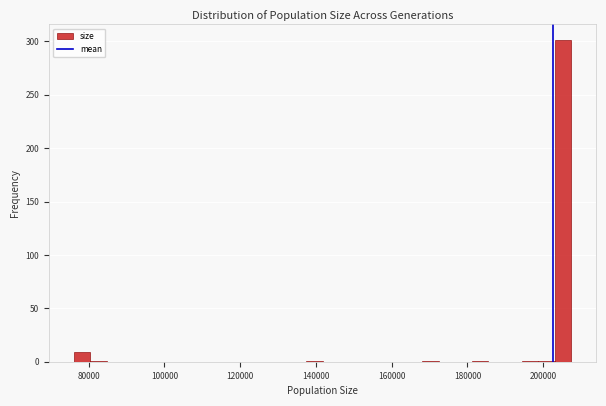

Read against the x-axis, roughly where is the centre of the tallest bar?

206000